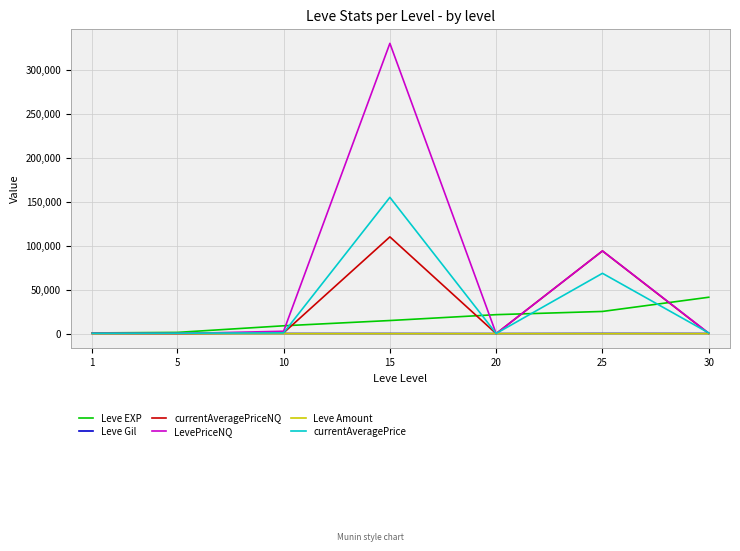

At which category is the sum across all series the highest?

15